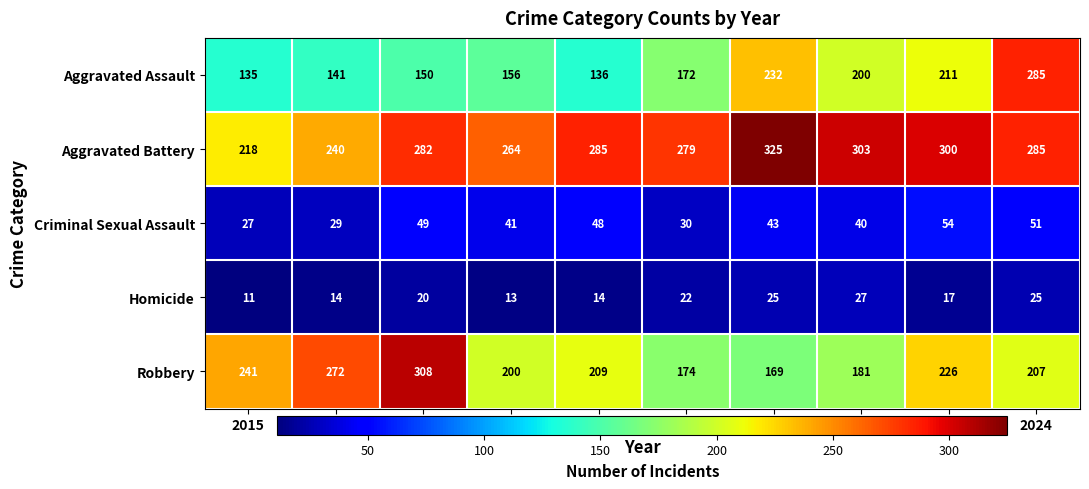

What is the spread (max minus min) of values at 2023?

283